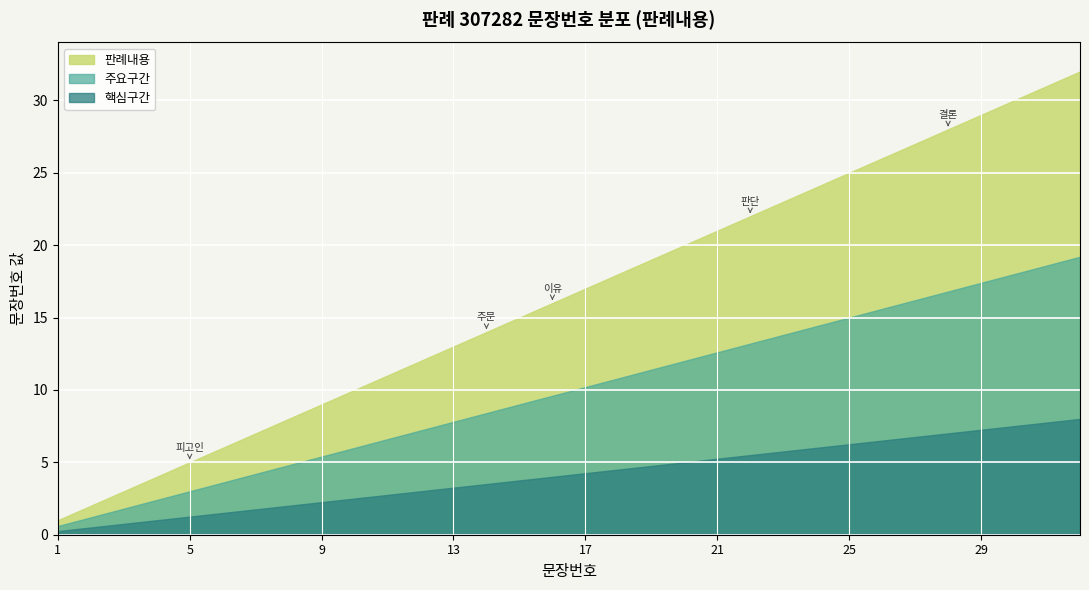

The chart shows a value of 5 at 9. True or false?

False